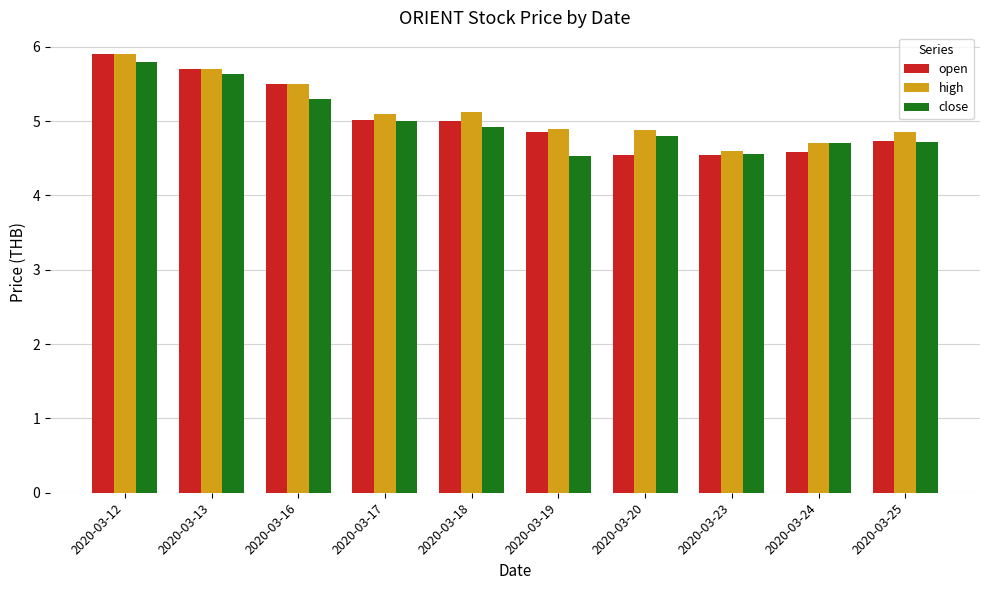

How many groups of bars are there?

10